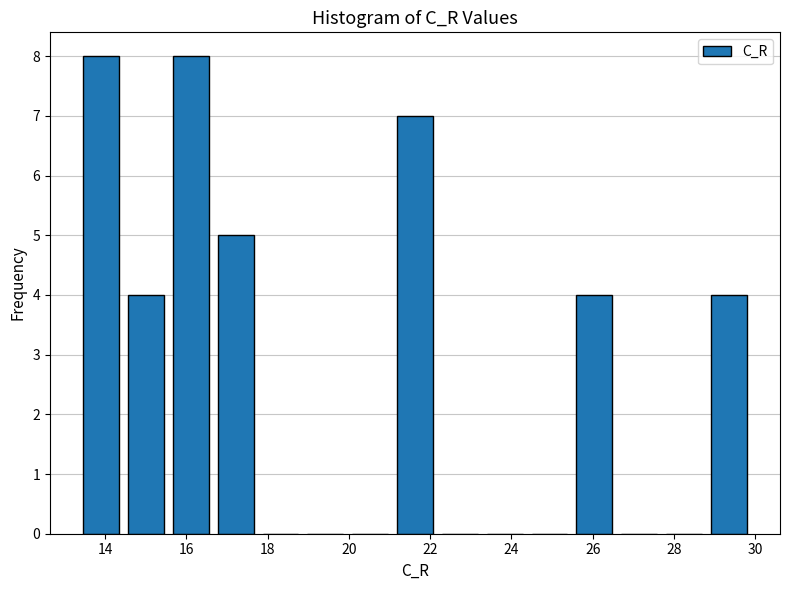

Reading left to right, list every bar in this chart as the range it spans on the x-axis followed by its height. Neither the bar edges nor the heights are printed on the chart, so give them approximately, as read against the axes.

13.4 to 14.4: 8
14.4 to 15.6: 4
15.6 to 16.6: 8
16.6 to 17.8: 5
17.8 to 18.8: 0
18.8 to 20.0: 0
20.0 to 21.0: 0
21.0 to 22.2: 7
22.2 to 23.2: 0
23.2 to 24.4: 0
24.4 to 25.4: 0
25.4 to 26.6: 4
26.6 to 27.6: 0
27.6 to 28.8: 0
28.8 to 30.0: 4